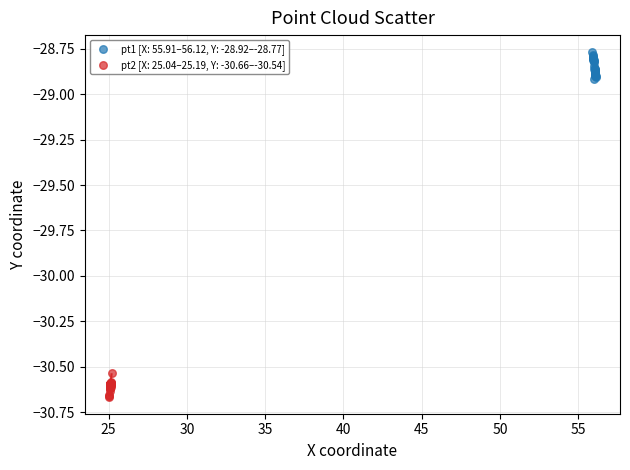

What are all the series names shown in the legend?

pt1 [X: 55.91–56.12, Y: -28.92–-28.77], pt2 [X: 25.04–25.19, Y: -30.66–-30.54]